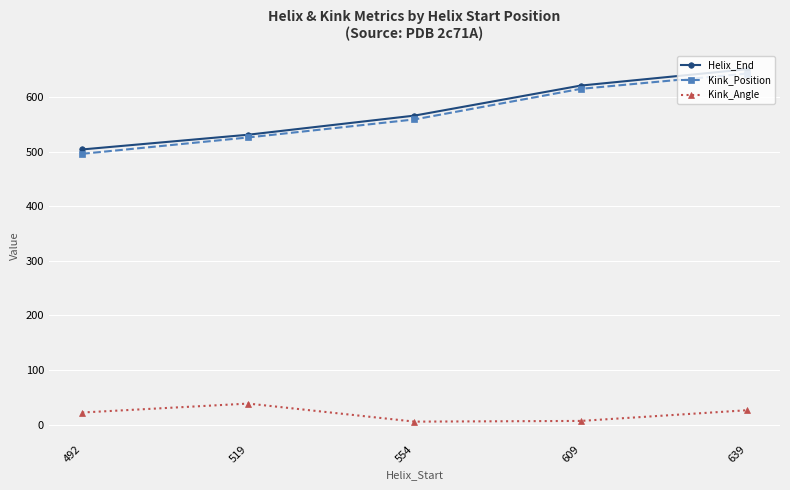

True or false: Kink_Position has more than 0 points higher than both neighbors.

False